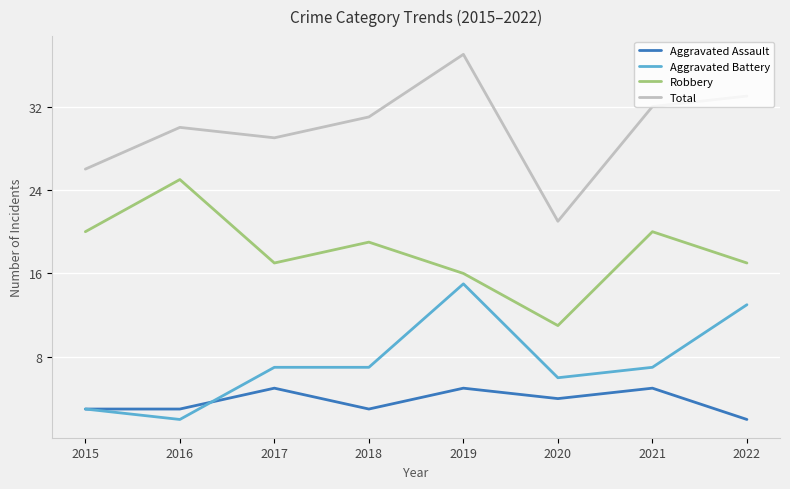

Reading left to right, list all the values displayed in this chart.

Aggravated Assault: 2015=3	2016=3	2017=5	2018=3	2019=5	2020=4	2021=5	2022=2
Aggravated Battery: 2015=3	2016=2	2017=7	2018=7	2019=15	2020=6	2021=7	2022=13
Robbery: 2015=20	2016=25	2017=17	2018=19	2019=16	2020=11	2021=20	2022=17
Total: 2015=26	2016=30	2017=29	2018=31	2019=37	2020=21	2021=32	2022=33